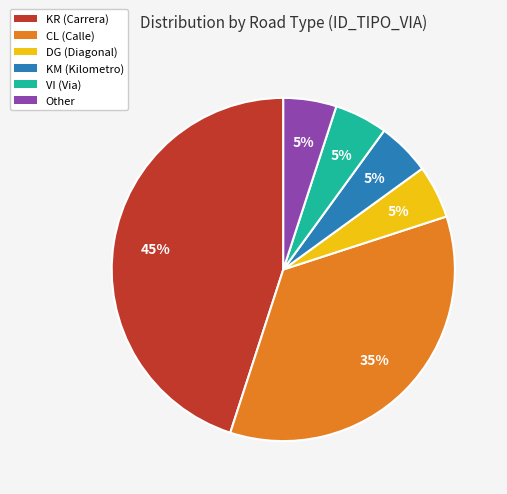

Count the number of slices in the pie.

6